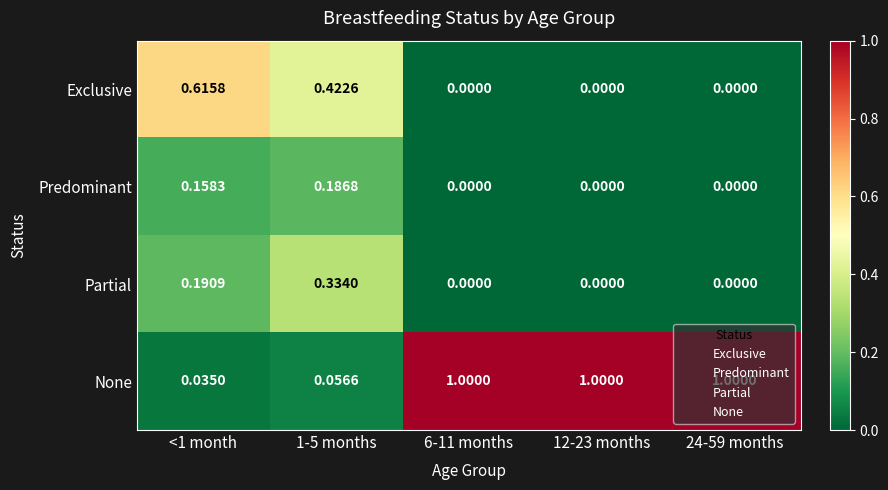

Which series has the widest spread of values?

None